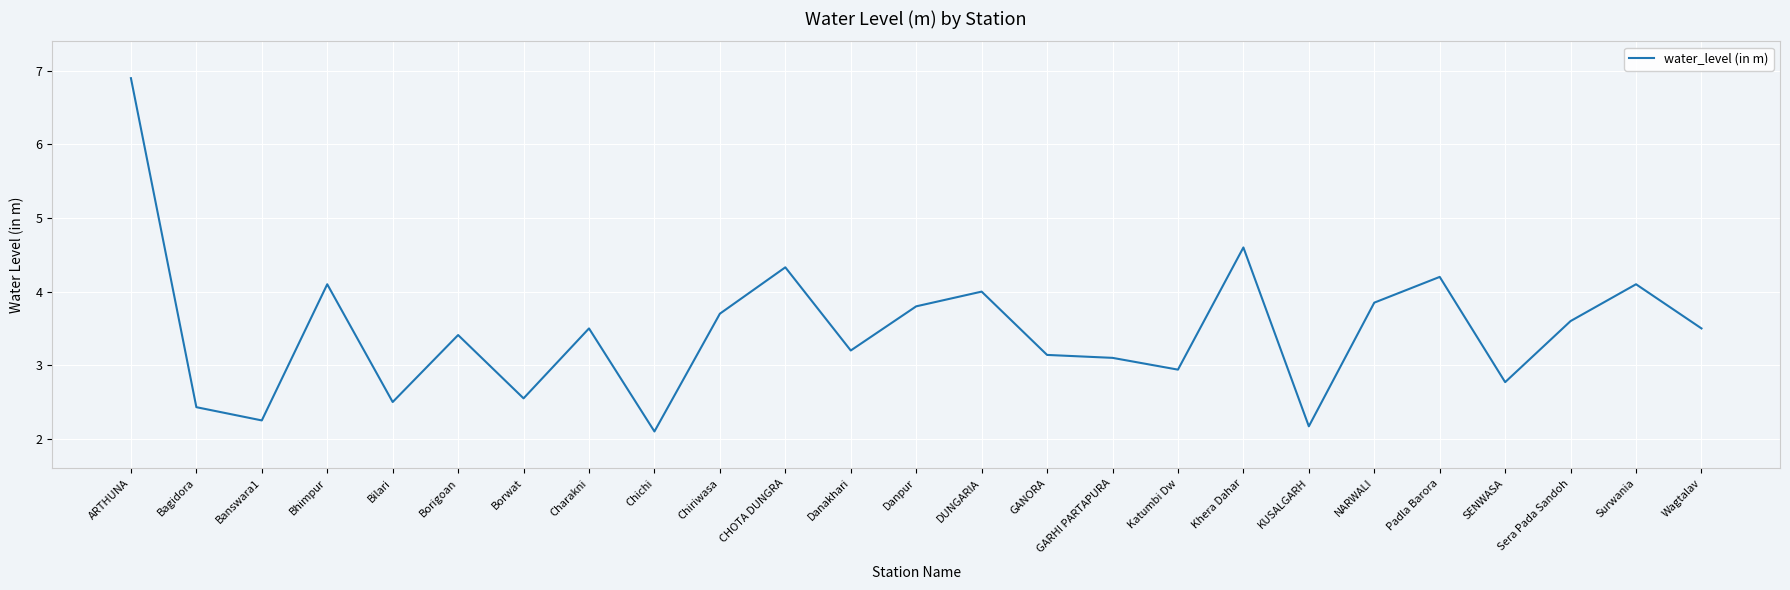

What is the sum of the values at Chichi and Bagidora?

4.5